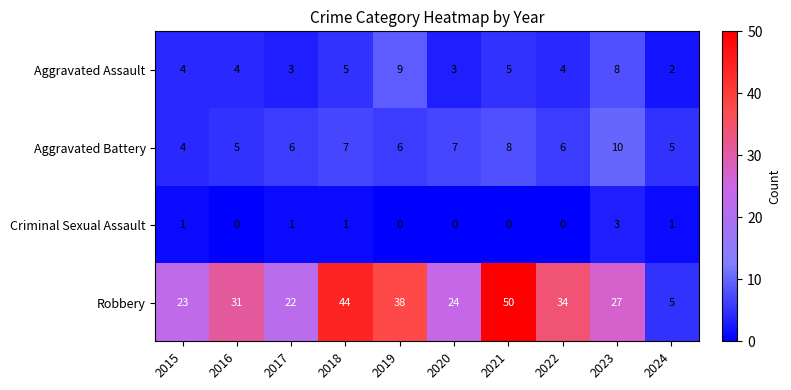

What is the spread (max minus min) of values at 2021?

50